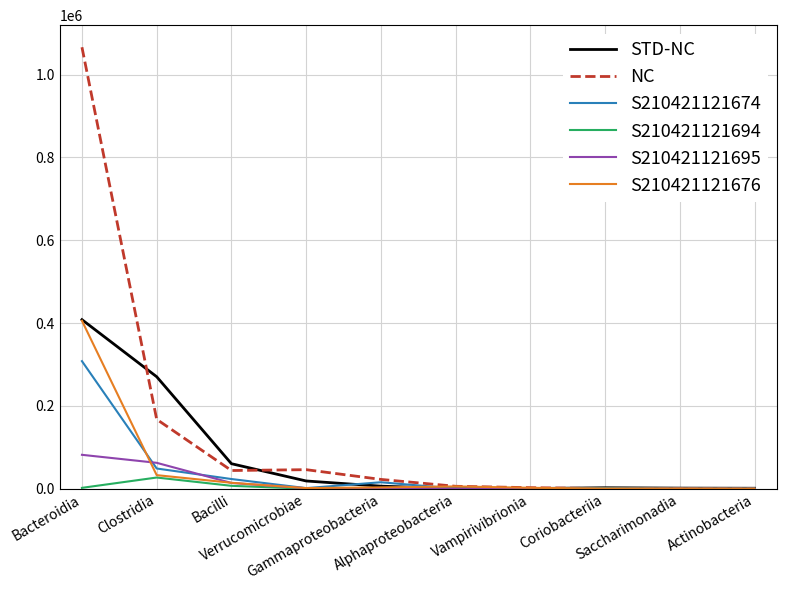

How many values in the S210421121695 series are below 1082?

5